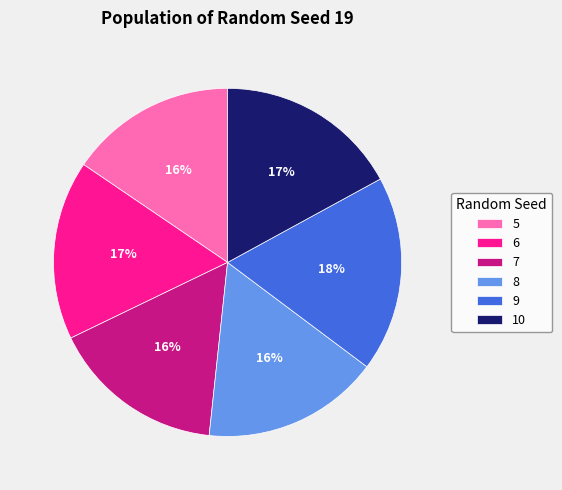

What percentage is the 7 slice, to the nearest percent?

16%